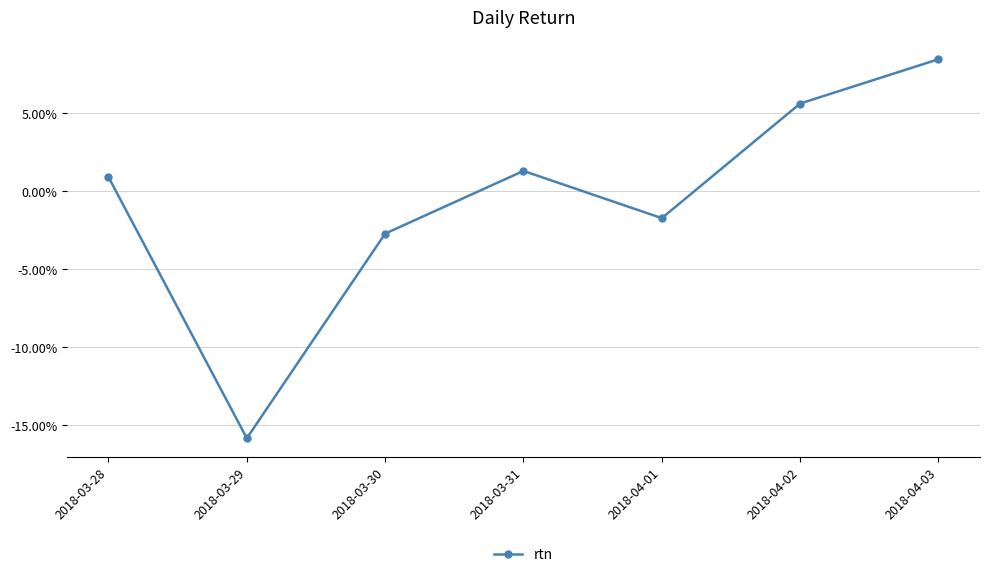

Does the chart have visible grid lines?

Yes